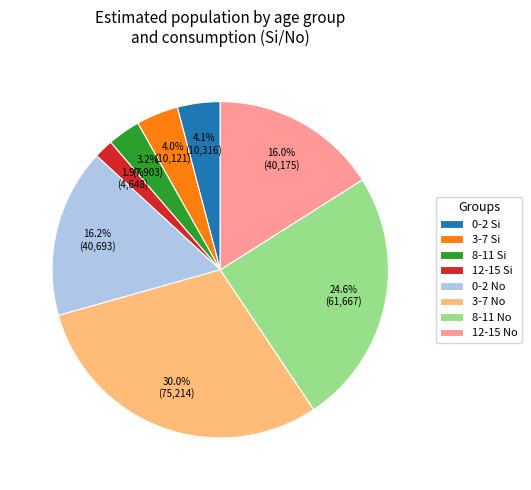

What is the total percentage of 3-7 Si and 8-11 No?

28.6%